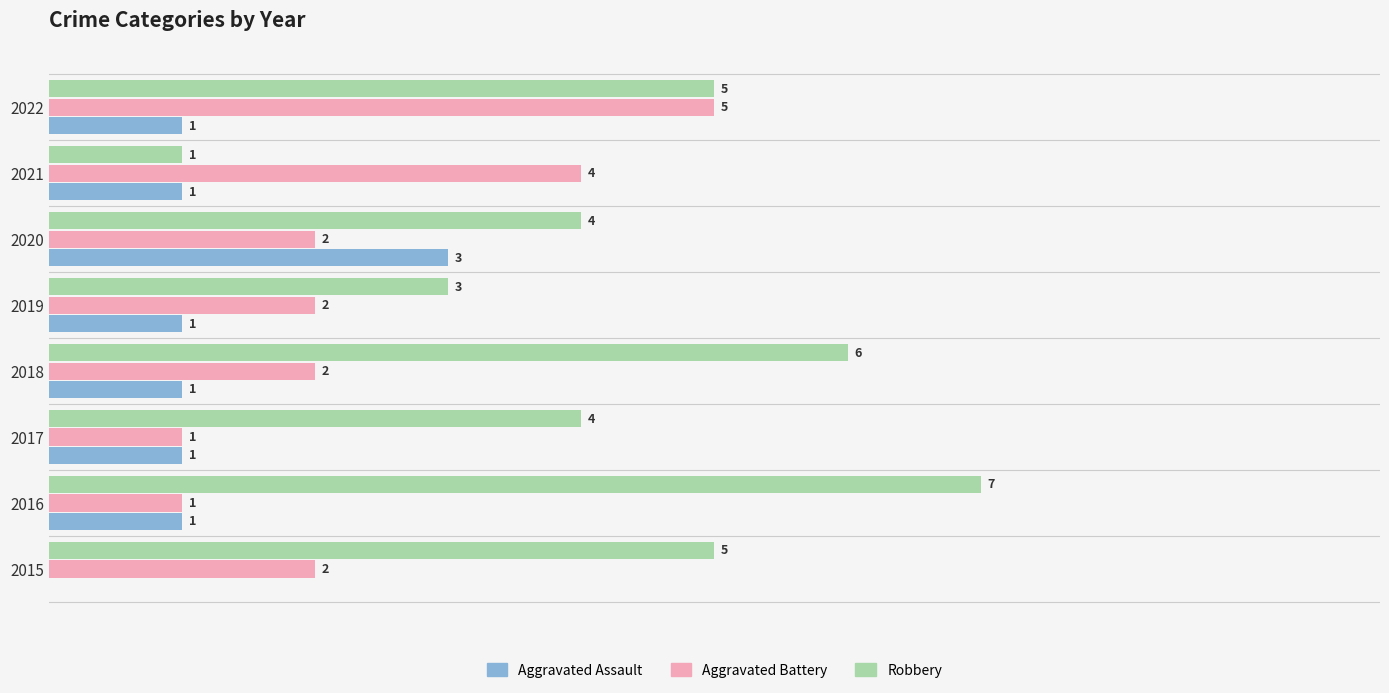

Which series changed the most between 2018 and 2021?

Robbery